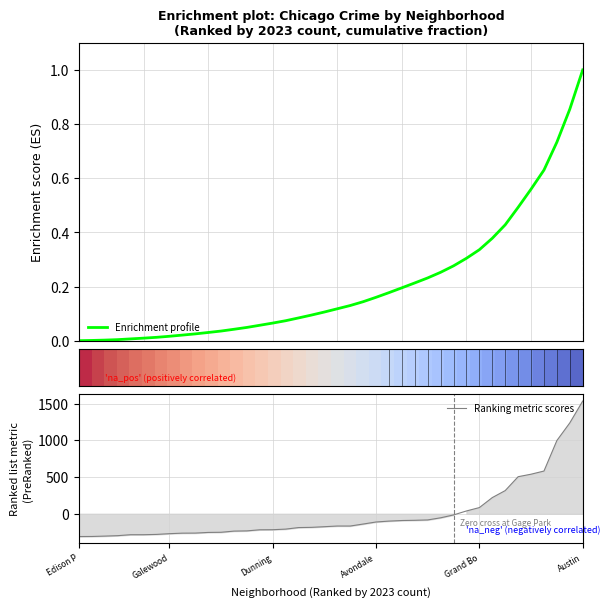

What is the value of the Ranking metric scores point at the 25th from the left?

-99.6